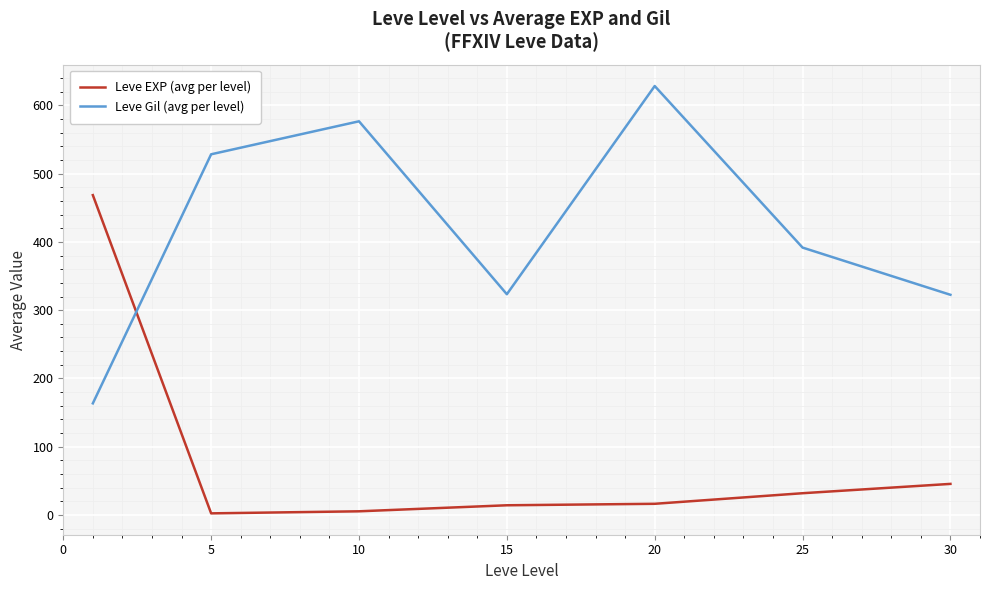

What is the smallest value displayed?

2.3